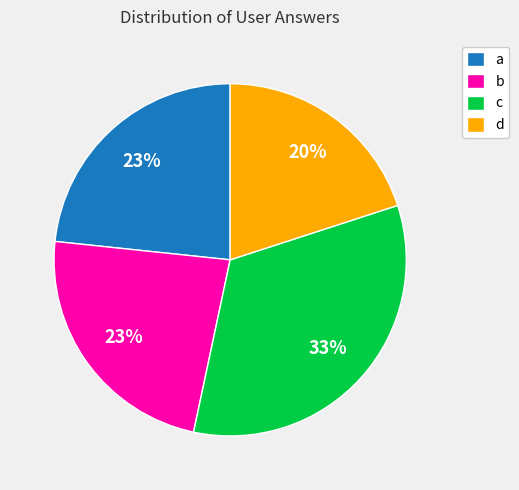

To the nearest percent, what is the difference between the c and d slice percentages?

13%